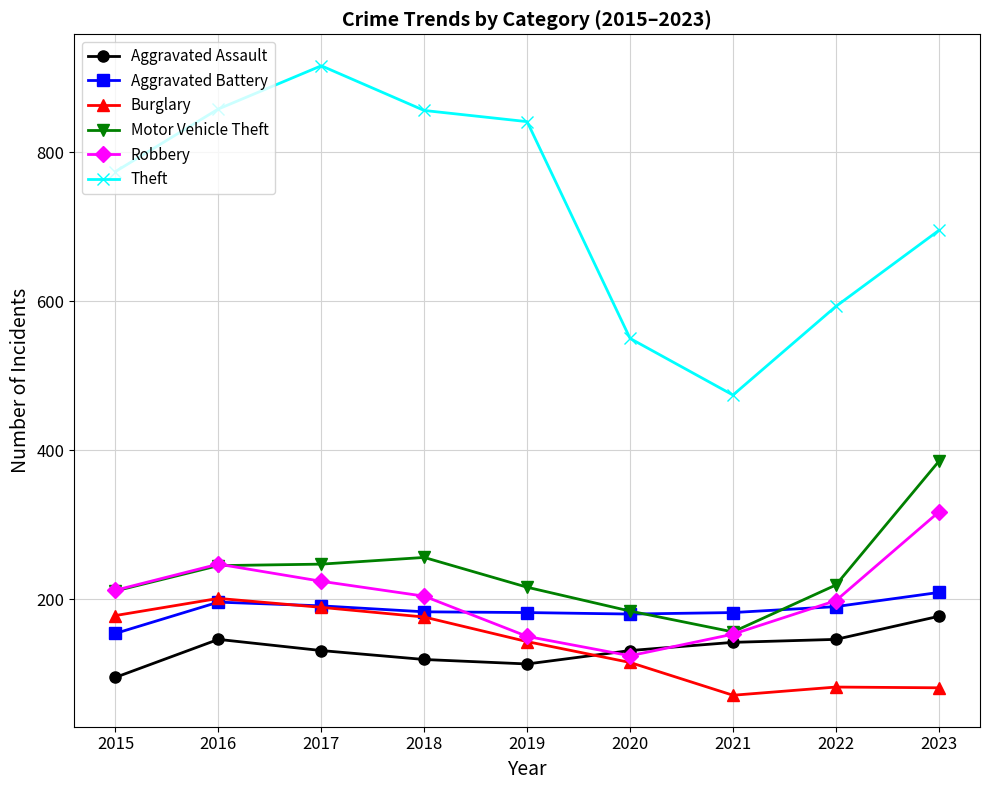

What is the difference between the Burglary values at 2016 and 2022?

119